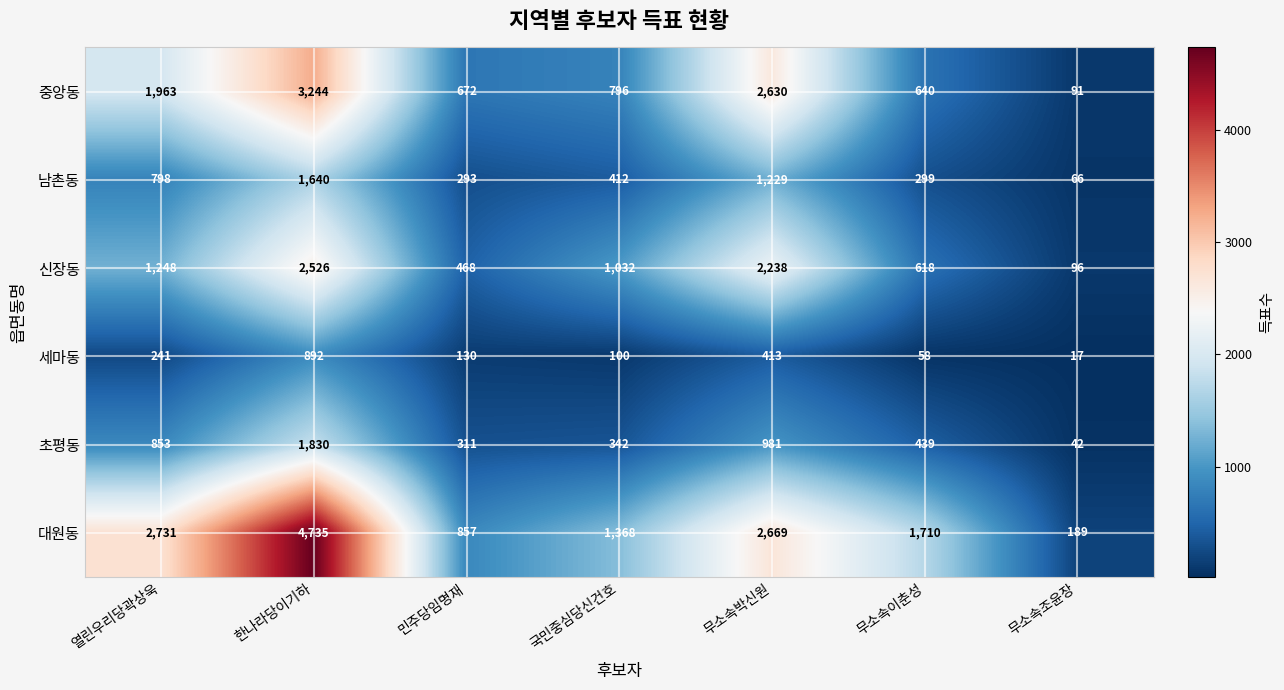

How many distinct data groups are displayed?

6